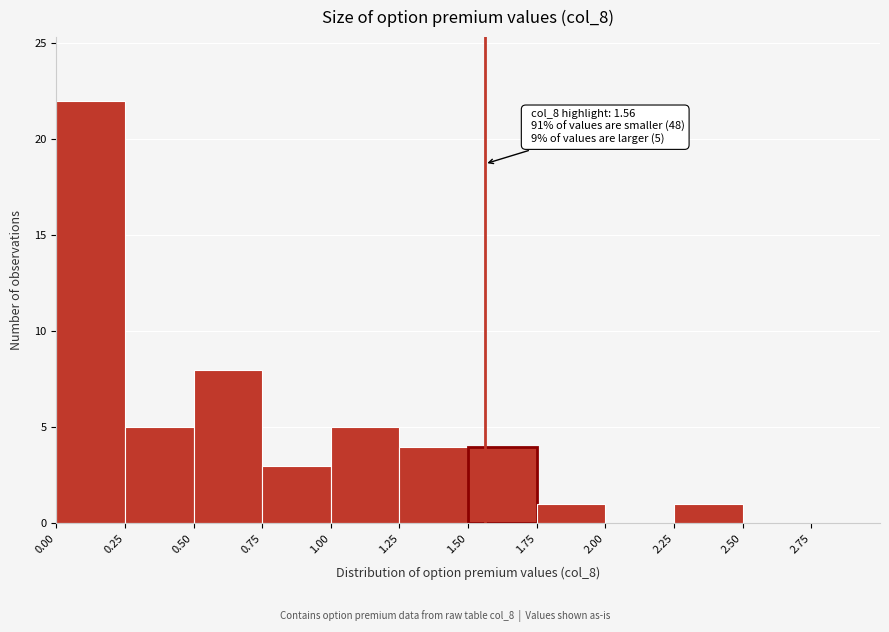

Which range on the x-axis has the tallest bar?

0.00 to 0.25